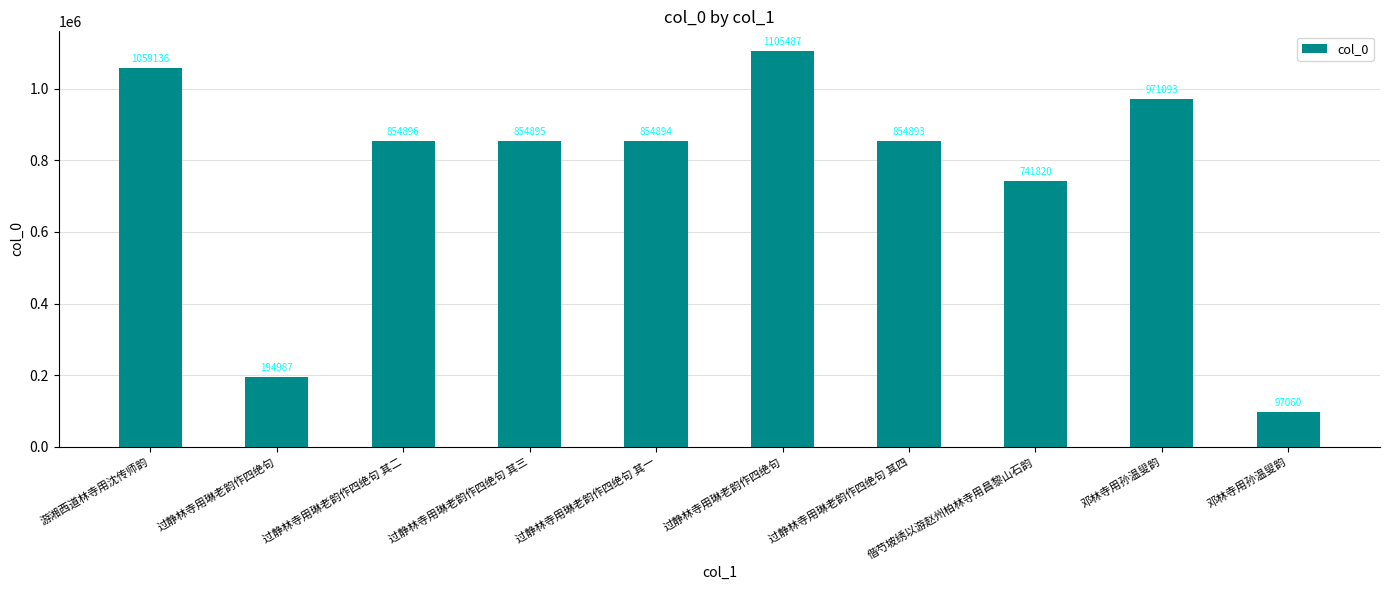

How many series are shown in this chart?

1